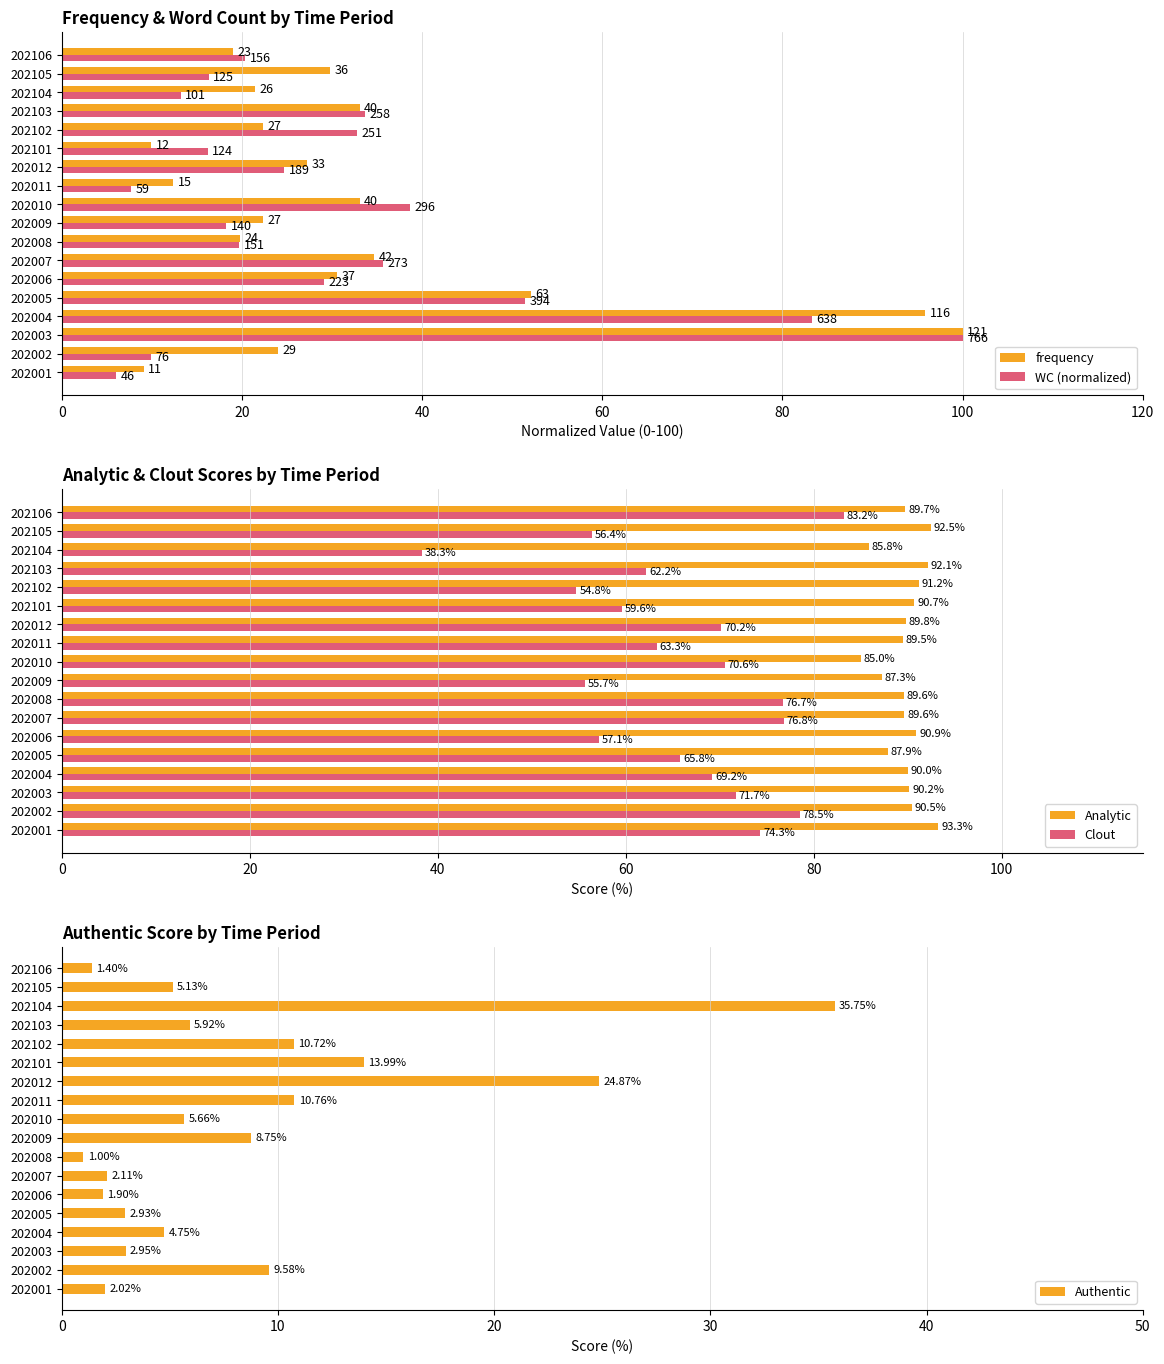

Which category has the lowest value in the Clout series?

202104